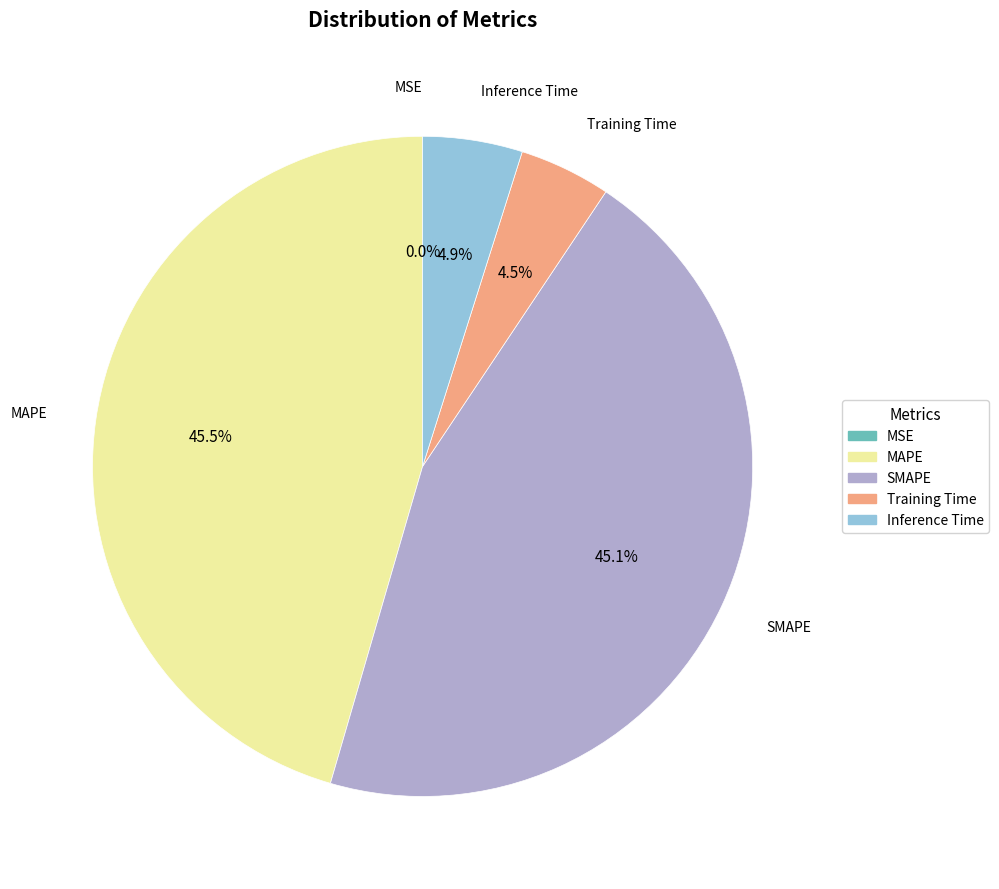

What percentage is NOT represented by SMAPE?

54.9%